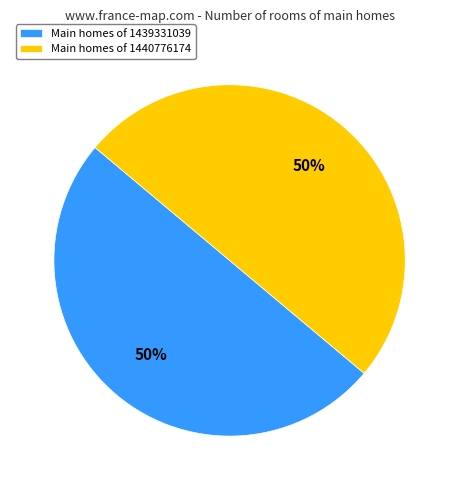

The Main homes of 1439331039 slice represents 50% of the pie. True or false?

True